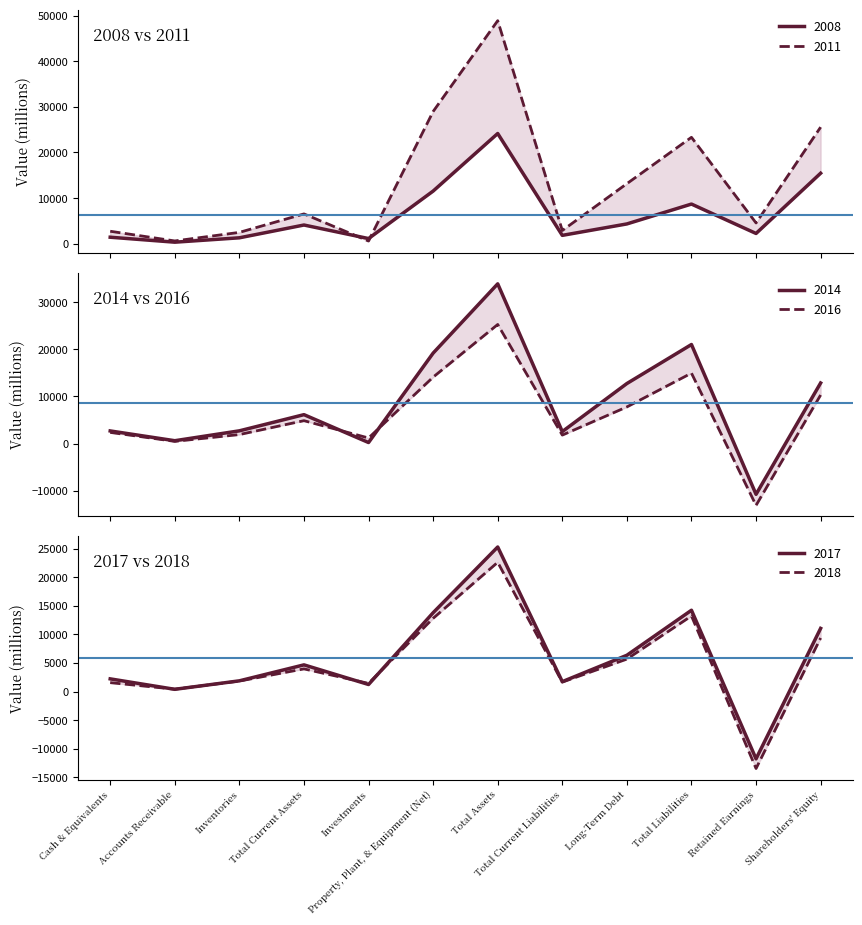

What is the maximum value for 2011?

48884